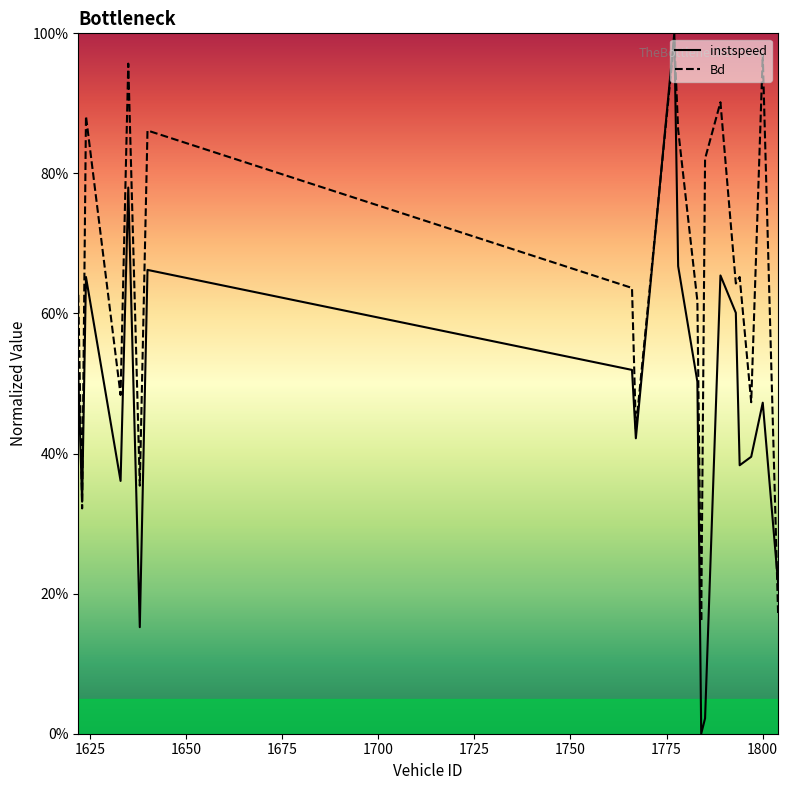

Does the chart have visible grid lines?

No